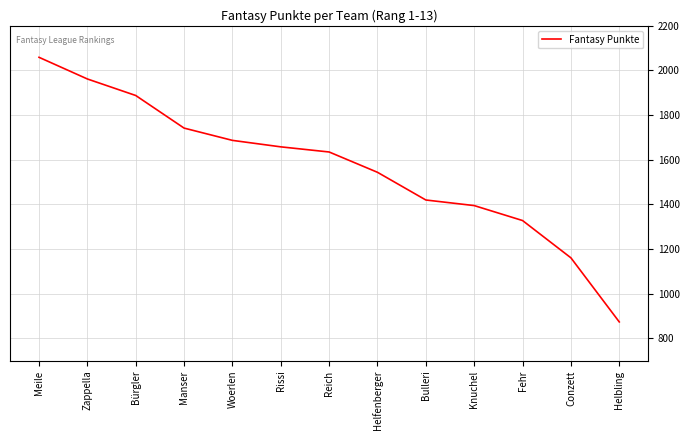

Reading left to right, transcribe all the data shown in this chart.

Meile=2059	Zappella=1962	Bürgler=1888	Manser=1742	Woerlen=1687	Rissi=1658	Reich=1635	Helfenberger=1544	Bulleri=1420	Knuchel=1395	Fehr=1328	Conzett=1161	Helbling=874